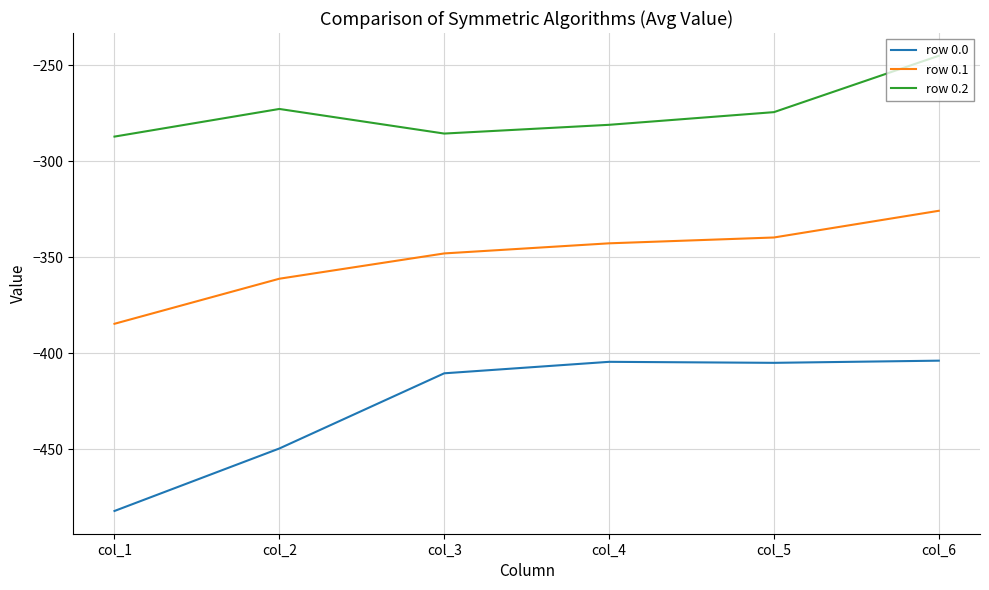

What are all the series names shown in the legend?

row 0.0, row 0.1, row 0.2